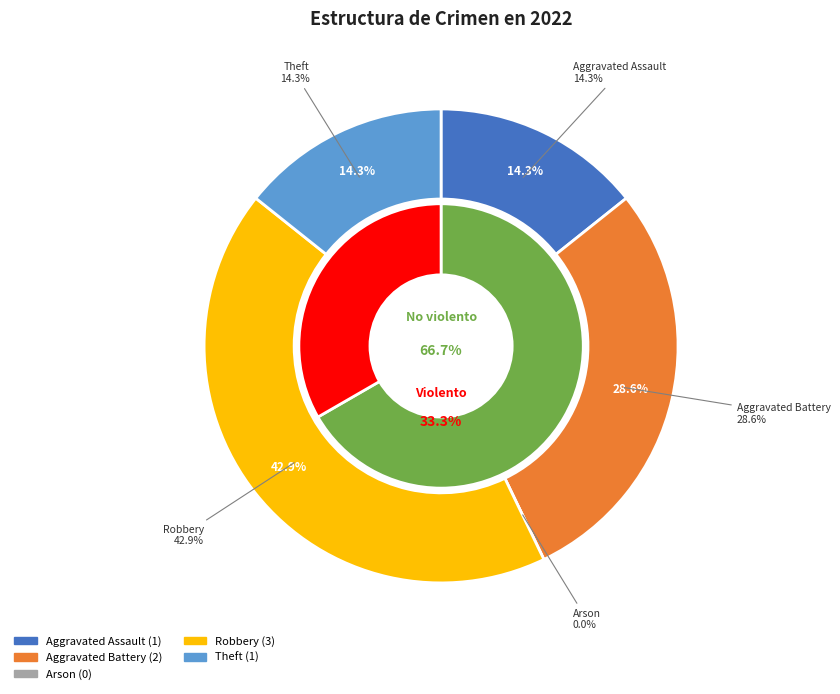

What is the ratio of the value at Robbery to the value at Aggravated Assault?

3.0